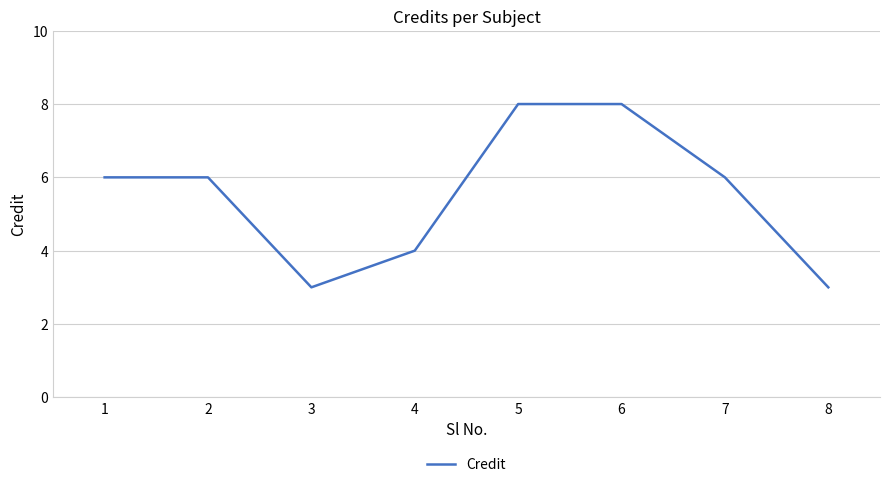

What is the smallest value displayed?

3